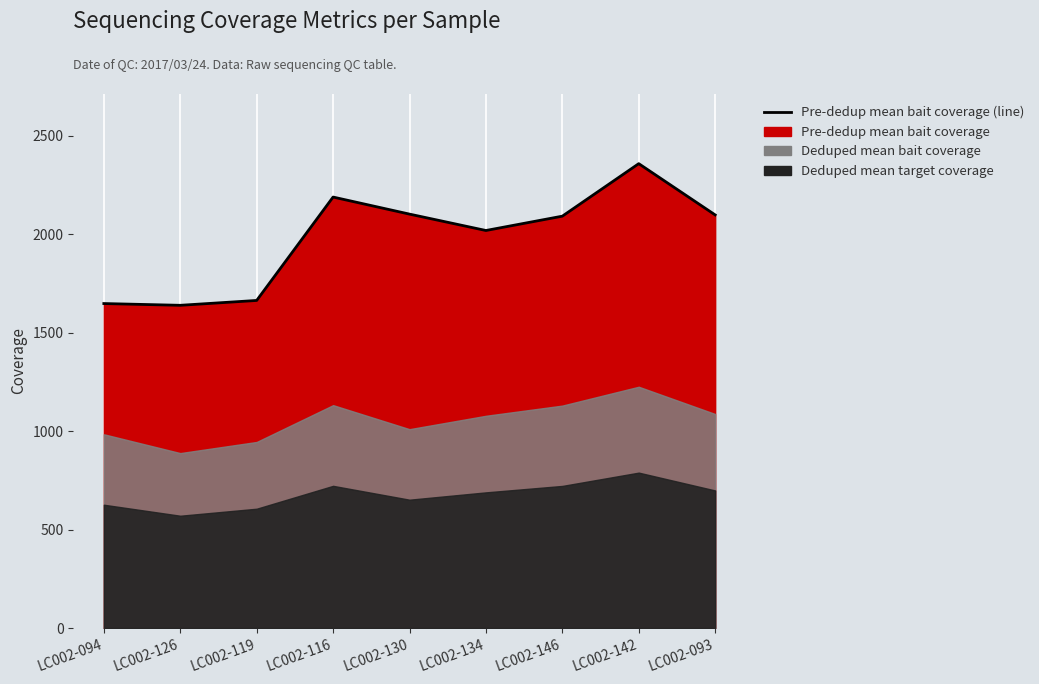

What is the average value?

1977.9